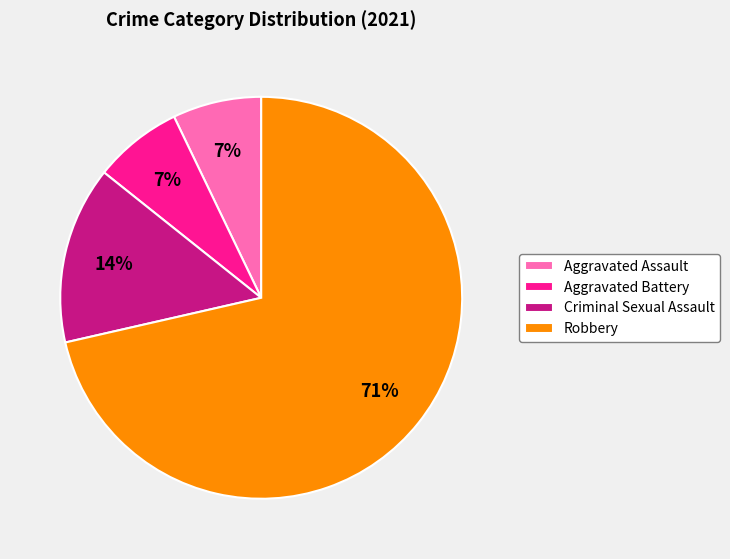

To the nearest percent, what is the average slice percentage?

25%